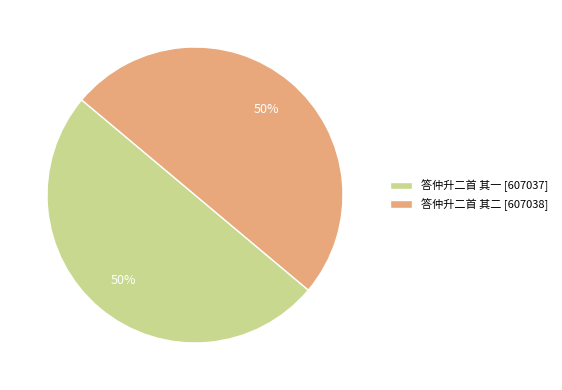

Approximately how many times larger is the value at 答仲升二首 其二 [607038] compared to 答仲升二首 其一 [607037]?

1.0